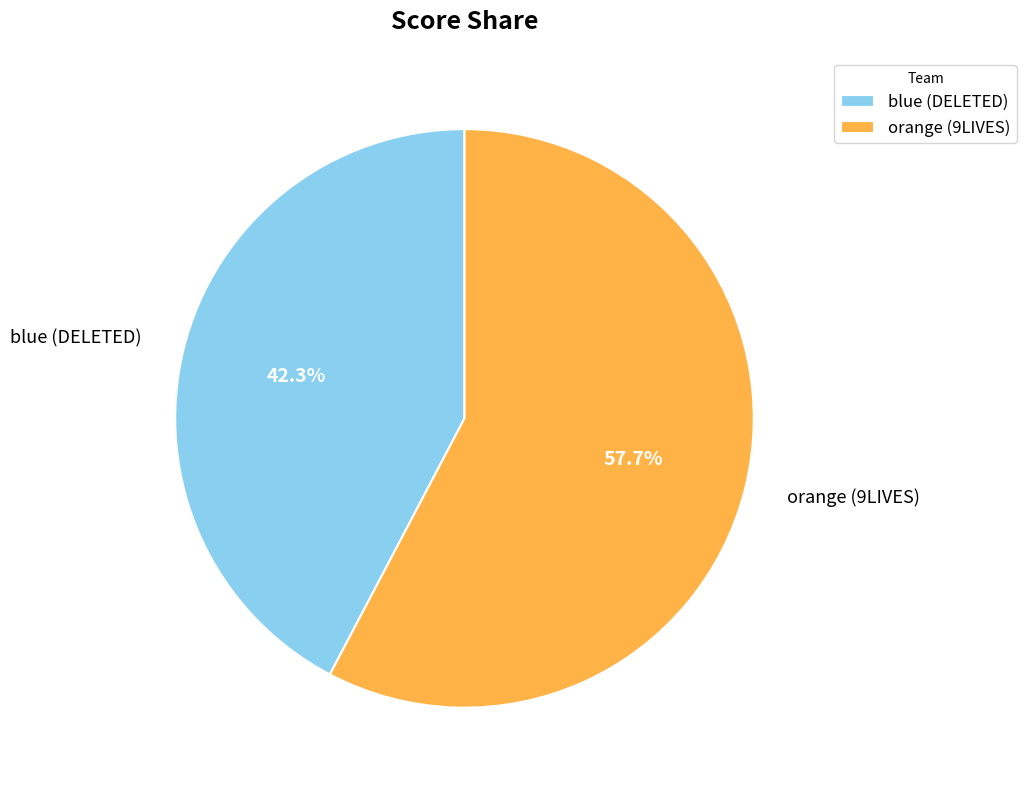

Does blue (DELETED) account for over 50% of the chart?

No